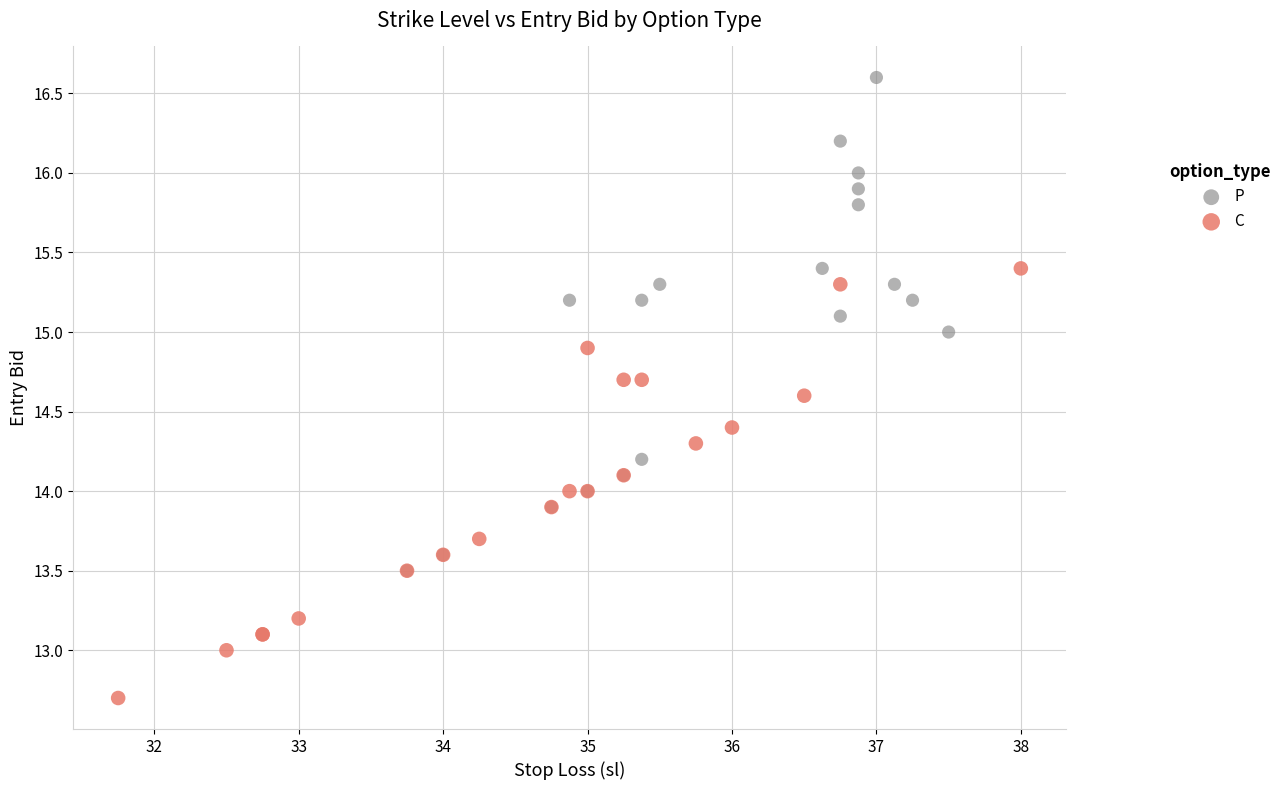

Which series reaches the maximum Y coordinate?

P